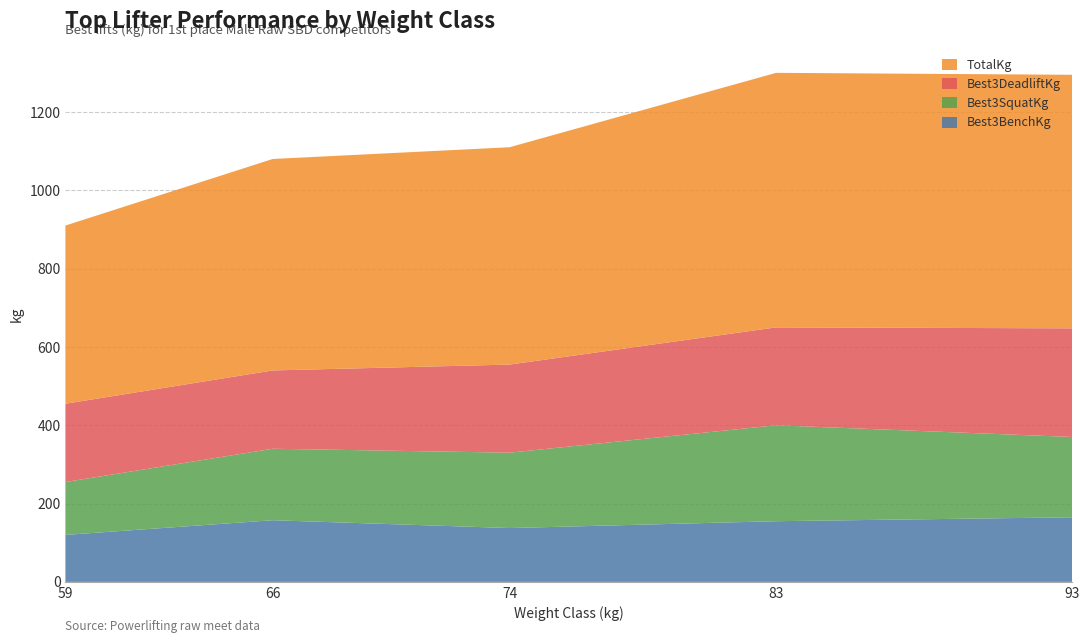

Reading left to right, transcribe all the data shown in this chart.

Best3BenchKg: 120.0	157.5	137.5	155.0	165.0
Best3SquatKg: 135.0	182.5	192.5	245.0	205.0
Best3DeadliftKg: 200.0	200.0	225.0	250.0	277.5
TotalKg: 455.0	540.0	555.0	650.0	647.5